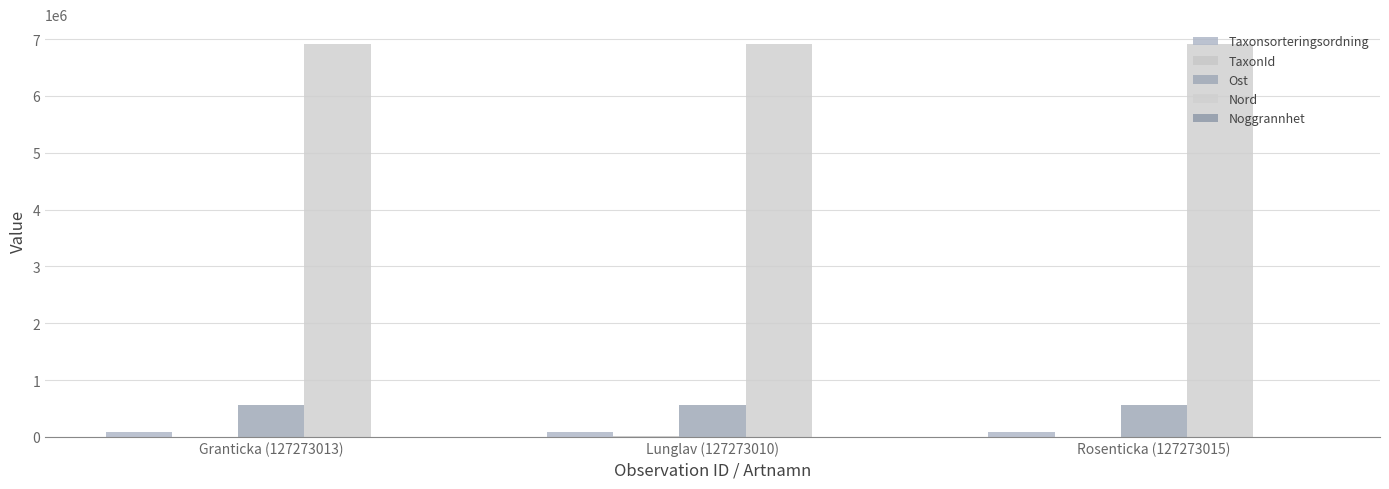

Does the chart contain stacked bars?

No